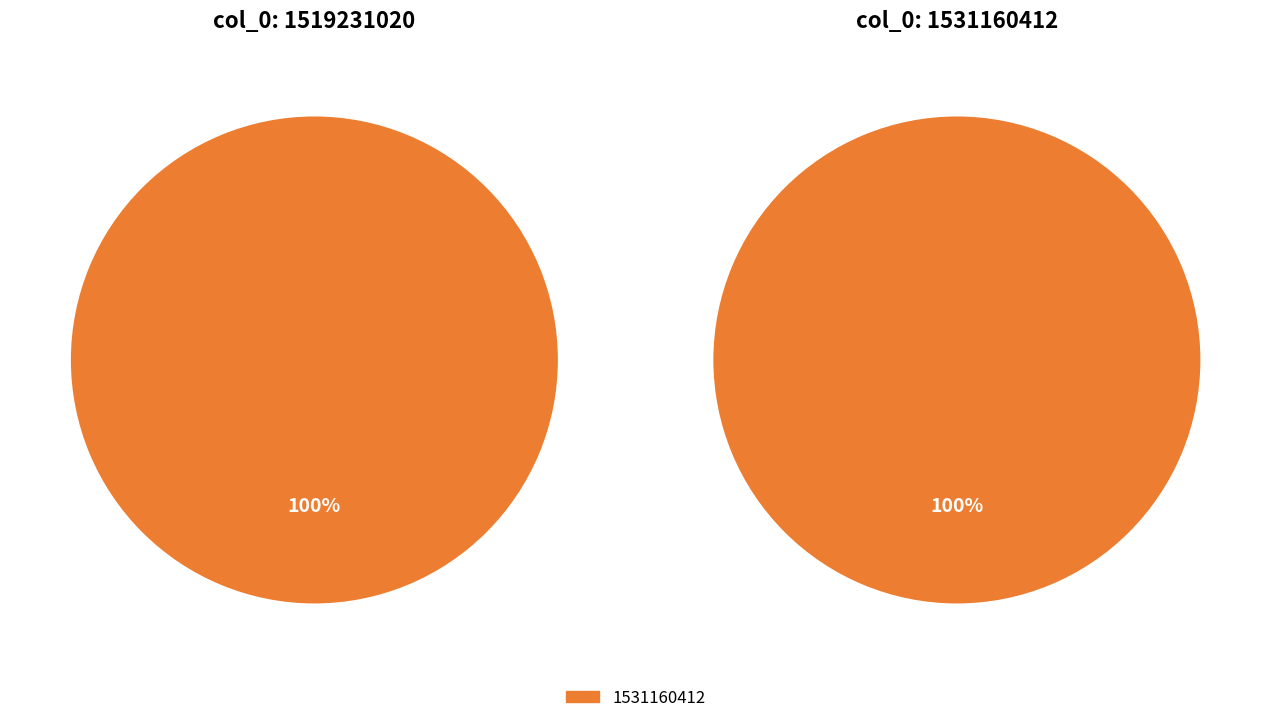

To the nearest percent, what is the difference between the 1519231020 and 1531160412 slice percentages?

100%